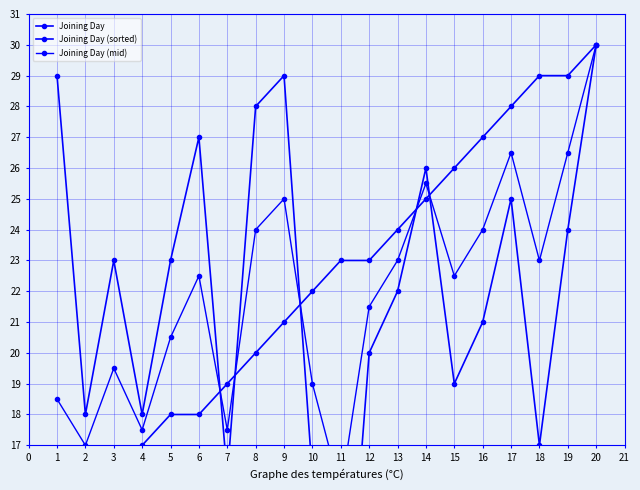

Where does the Joining Day (mid) series first go above 22?

6